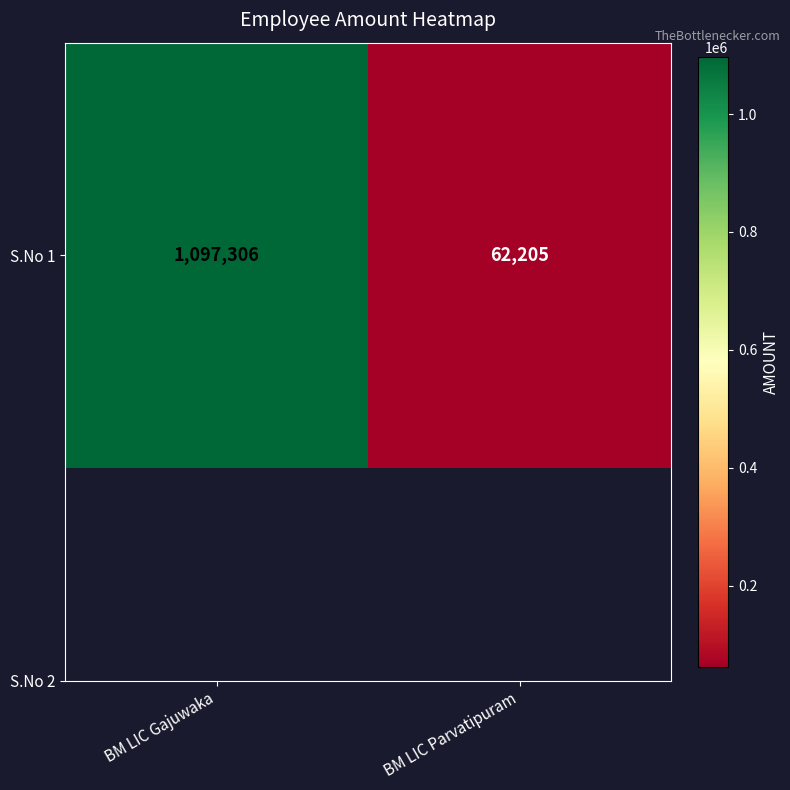

What is the difference between the maximum and minimum values?

1035101